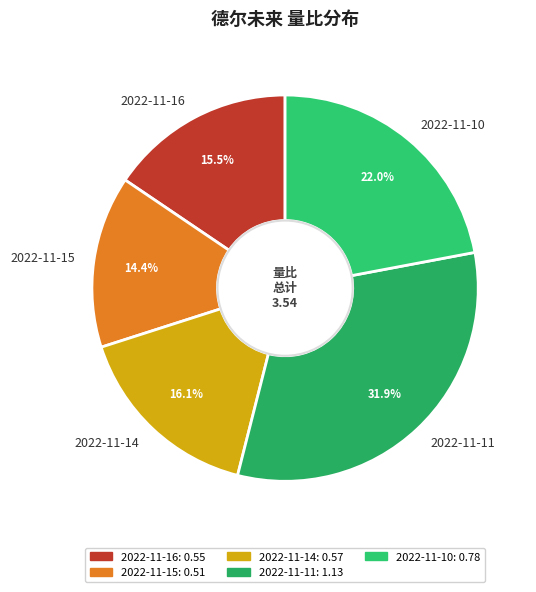

Which category has the smallest portion of the pie?

2022-11-15